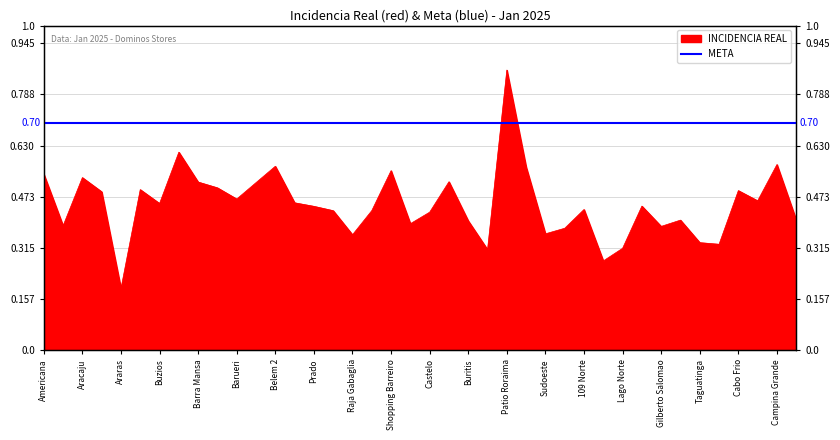

What is the sum of all values?

18.0